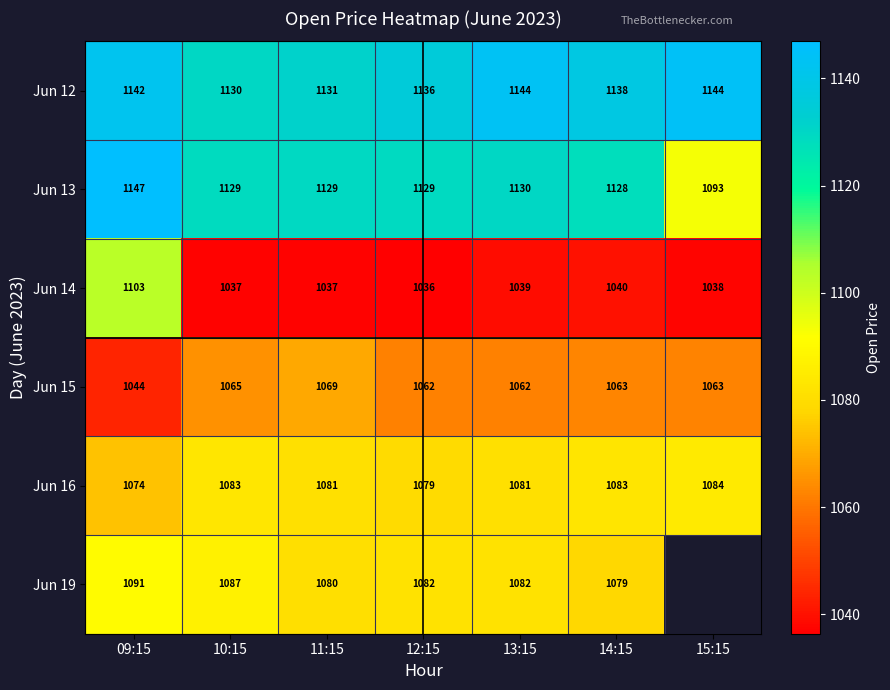

Count the number of data series in this chart.

6